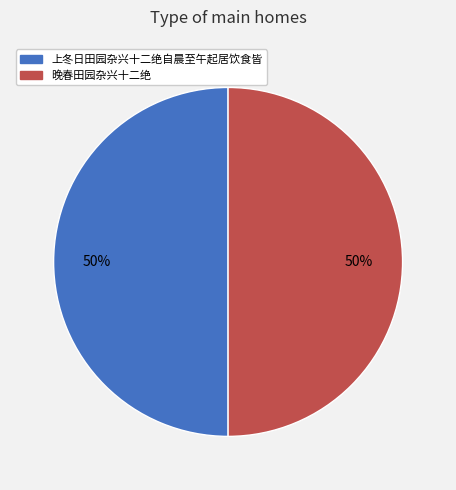

Is the sum of 晚春田园杂兴十二绝 and 上冬日田园杂兴十二绝自晨至午起居饮食皆 greater than half?

Yes